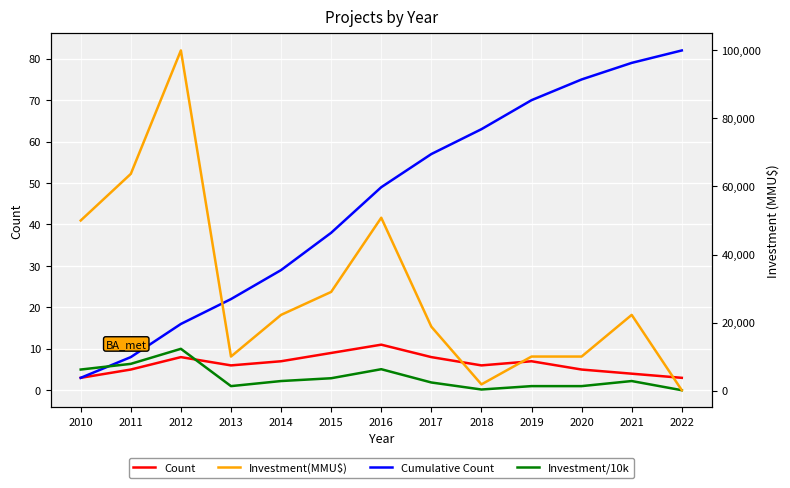

After their last crossing, which series has the higher values: Investment/10k or Cumulative Count?

Cumulative Count